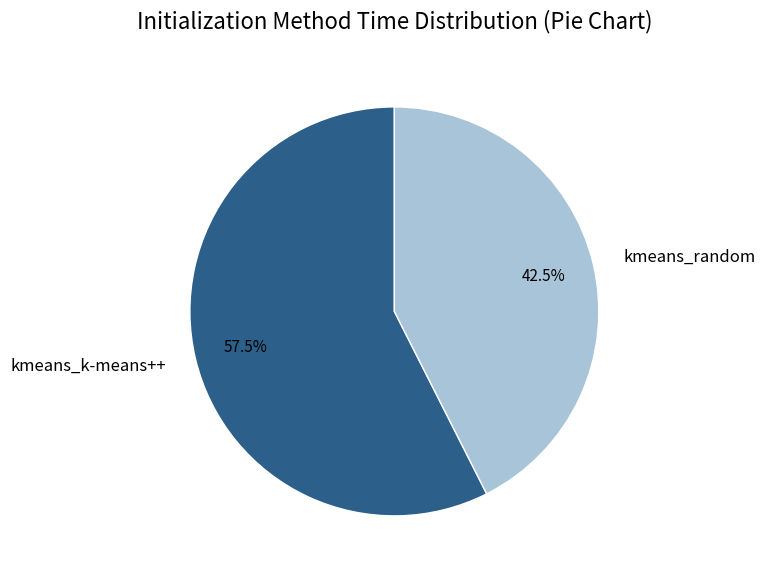

To the nearest percent, what is the difference between the kmeans_k-means++ and kmeans_random slice percentages?

15%